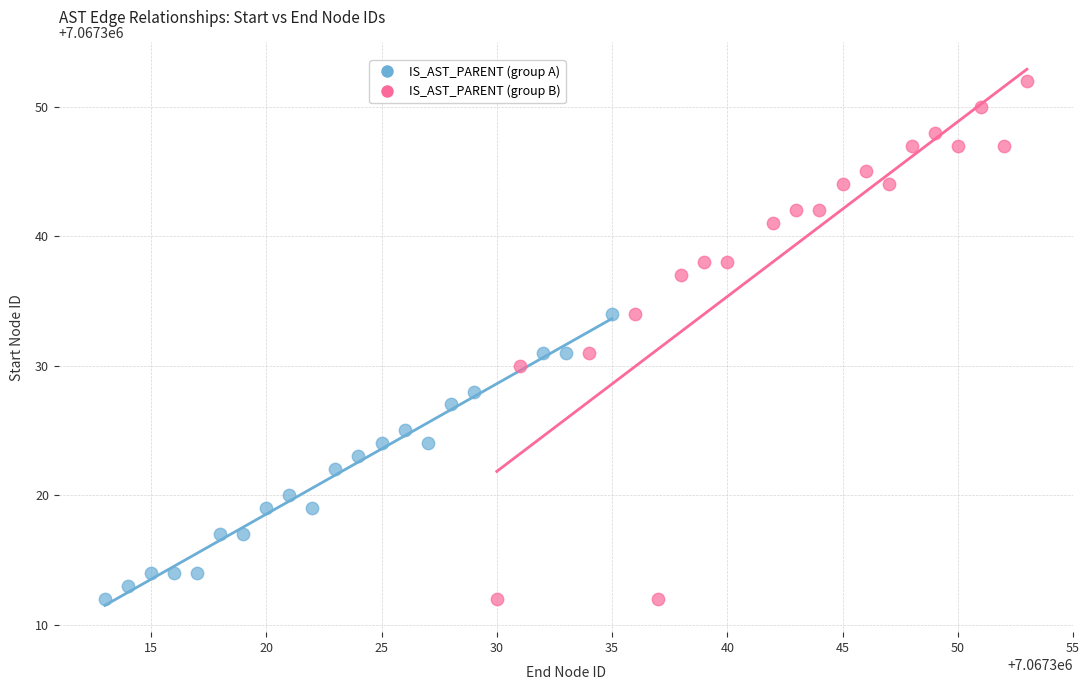

Which series reaches the maximum Y coordinate?

IS_AST_PARENT (group B)